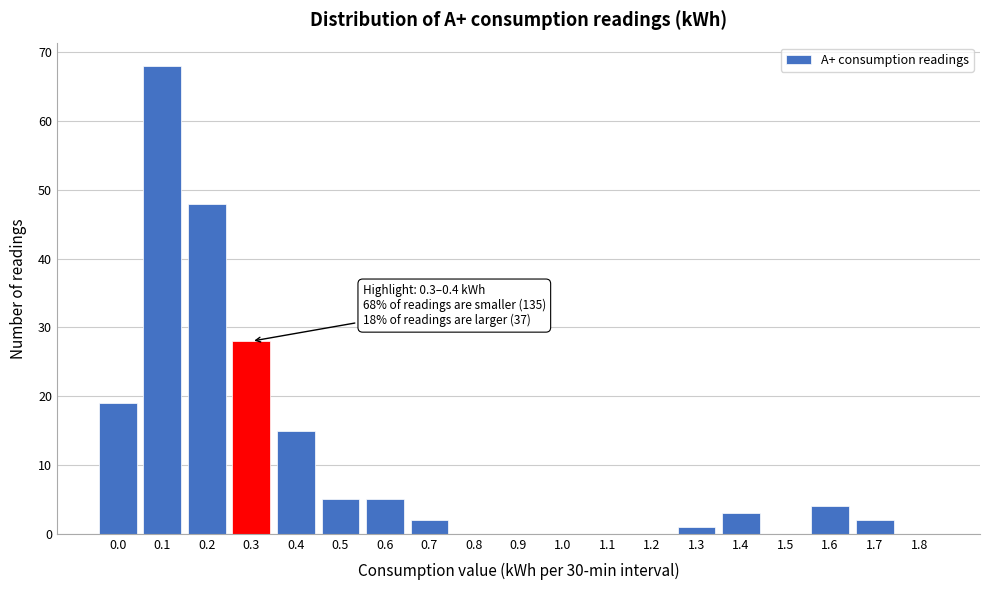

Reading right to left, list all the values displayed in this chart.

1.8=0	1.7=2	1.6=4	1.5=0	1.4=3	1.3=1	1.2=0	1.1=0	1.0=0	0.9=0	0.8=0	0.7=2	0.6=5	0.5=5	0.4=15	0.3=28	0.2=48	0.1=68	0.0=19